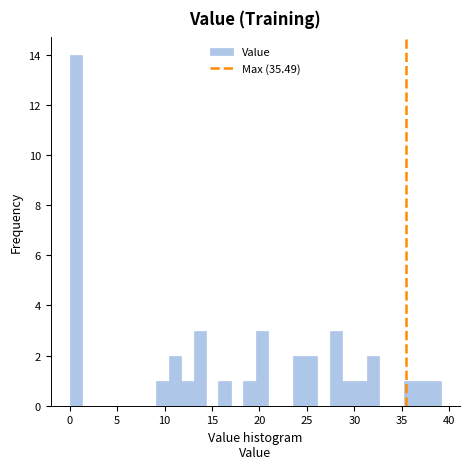

Around what value on the x-axis is the tallest bar? Give the approximate position of its centre, as read against the axis.

0.5